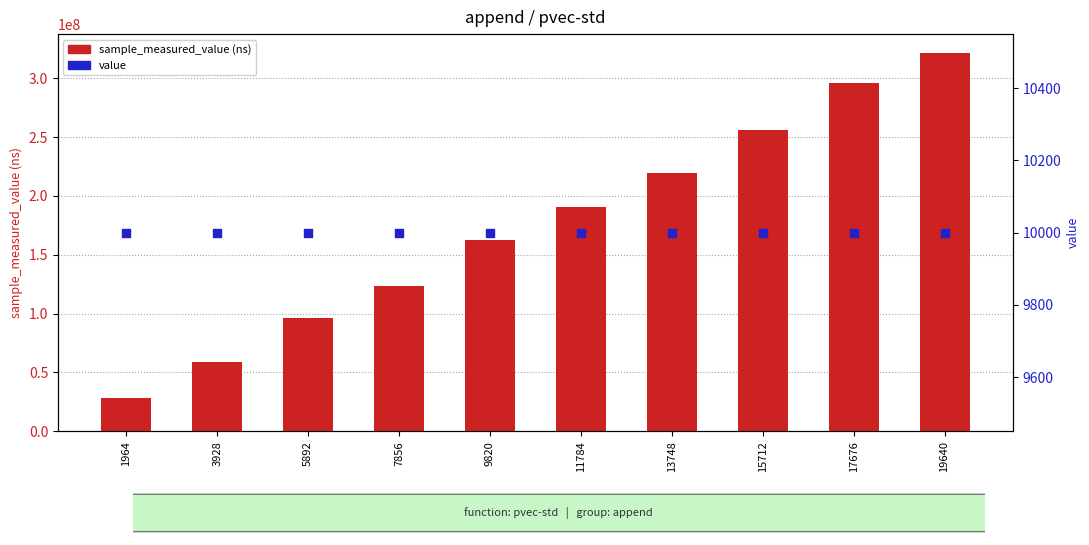

What are all the series names shown in the legend?

sample_measured_value (ns), value